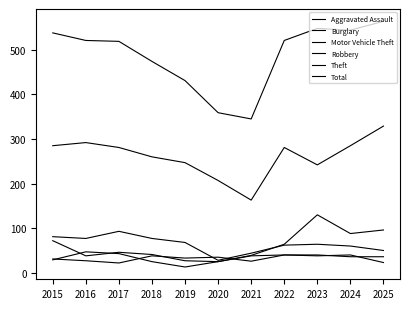

Where is the first local minimum for Theft?

2021